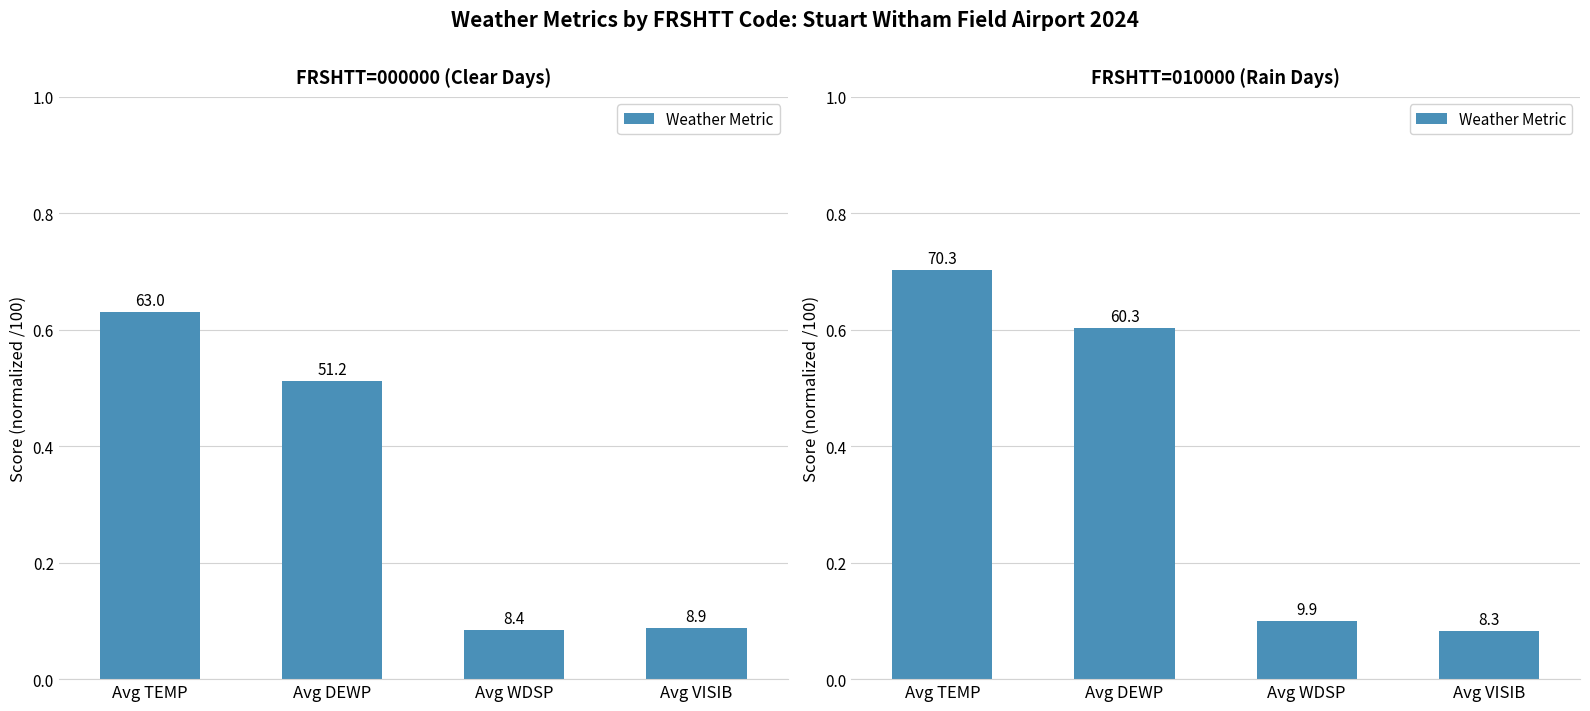

What is the difference between the second highest and second lowest values?

0.5